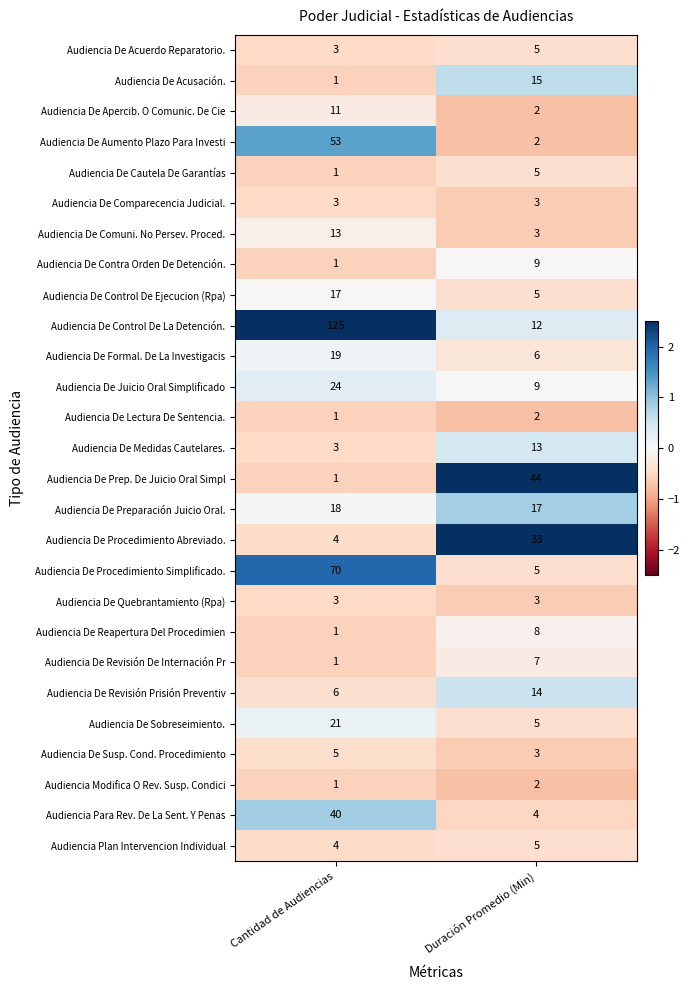

What is the sum of the Audiencia De Reapertura Del Procedimien values at Duración Promedio (Min) and Cantidad de Audiencias?

9